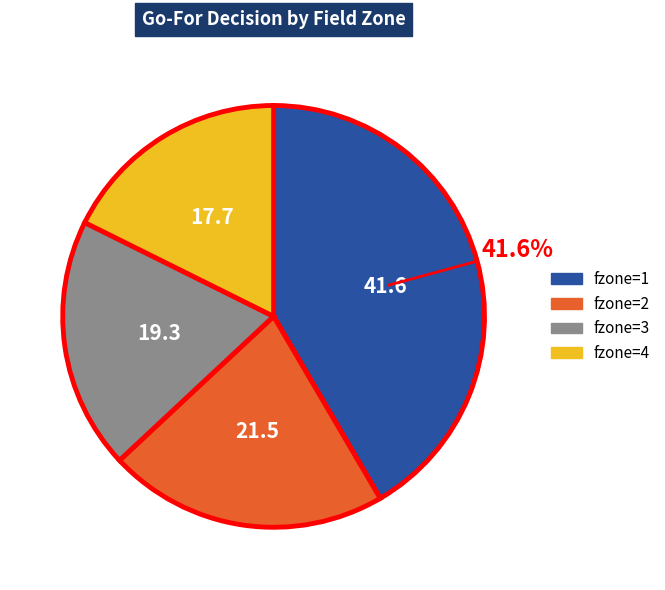

Is there any slice that represents more than half of the pie?

No